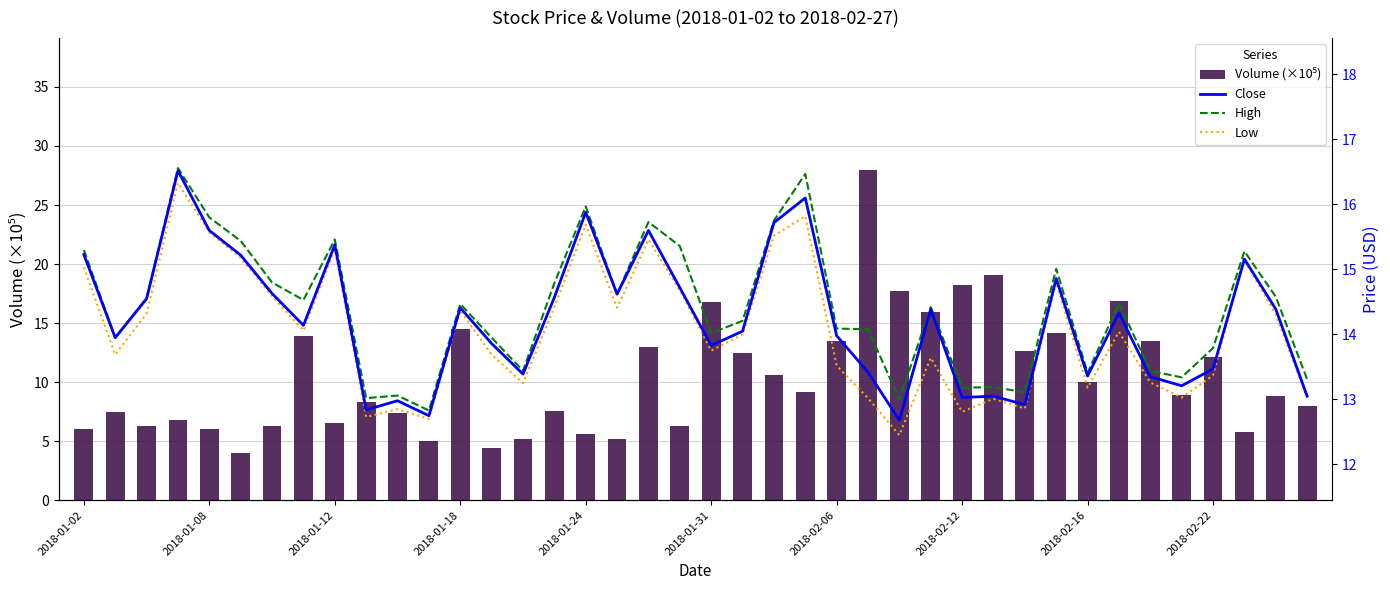

Which has a higher value, 27 or 17?

27